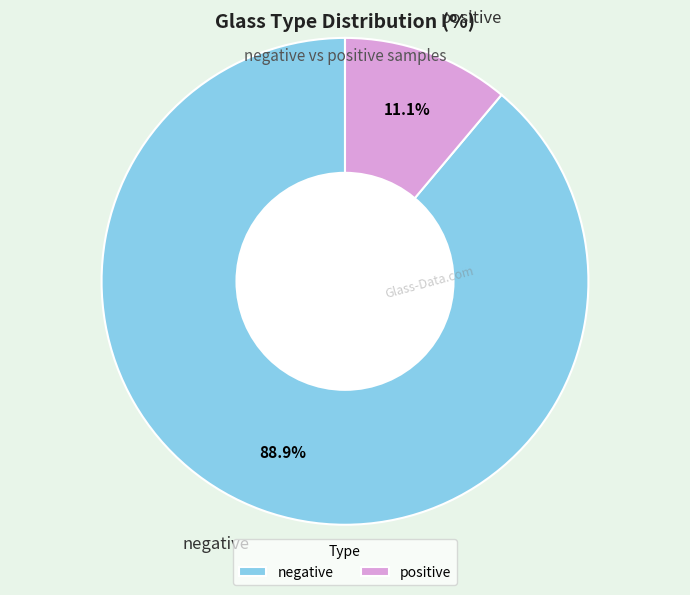

Which category has the biggest portion of the pie?

negative